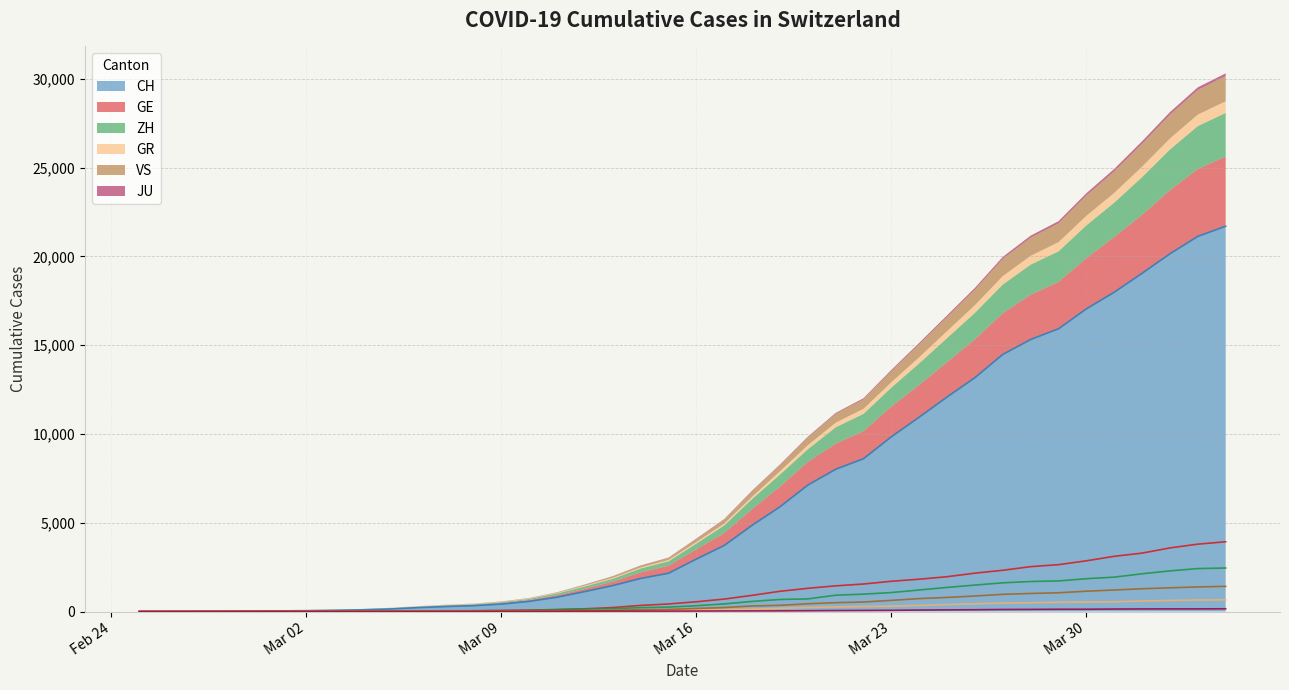

How many values in the VS series are below 172?

20